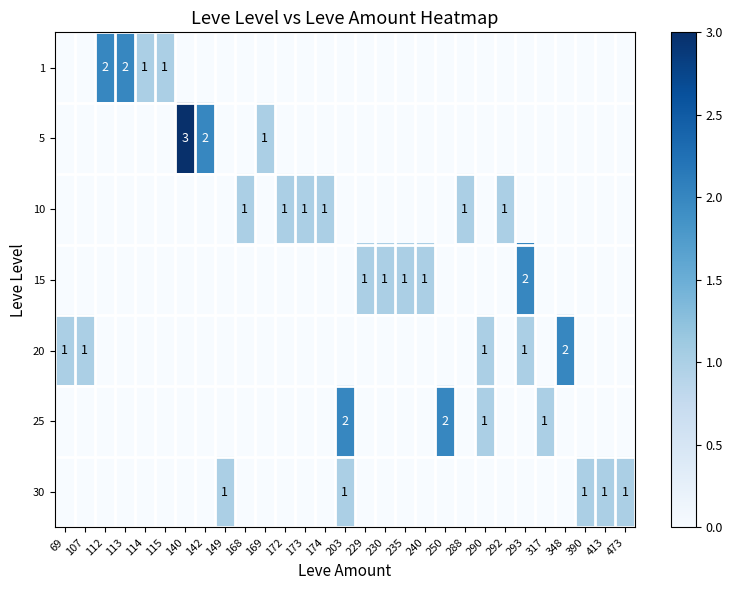

What is the difference between the highest and lowest values at 168?

1